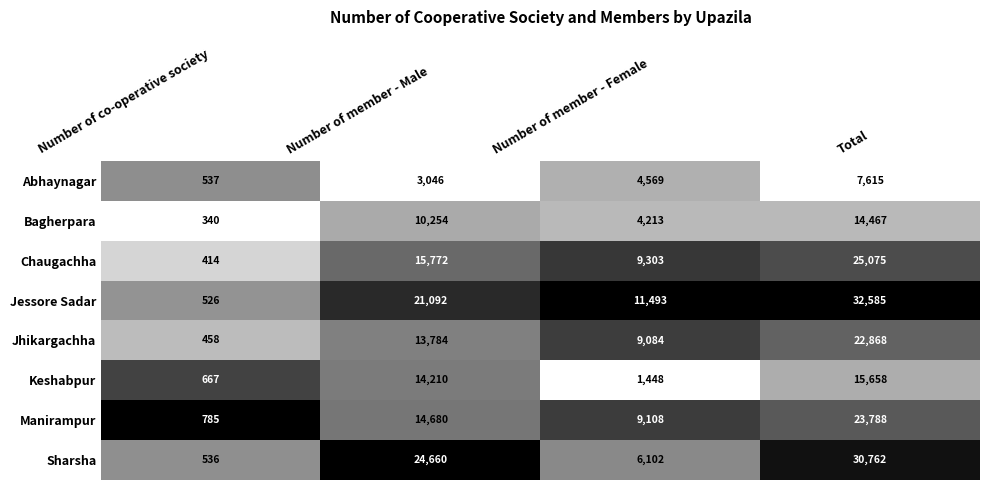

Which series has the largest total across all categories?

Jessore Sadar